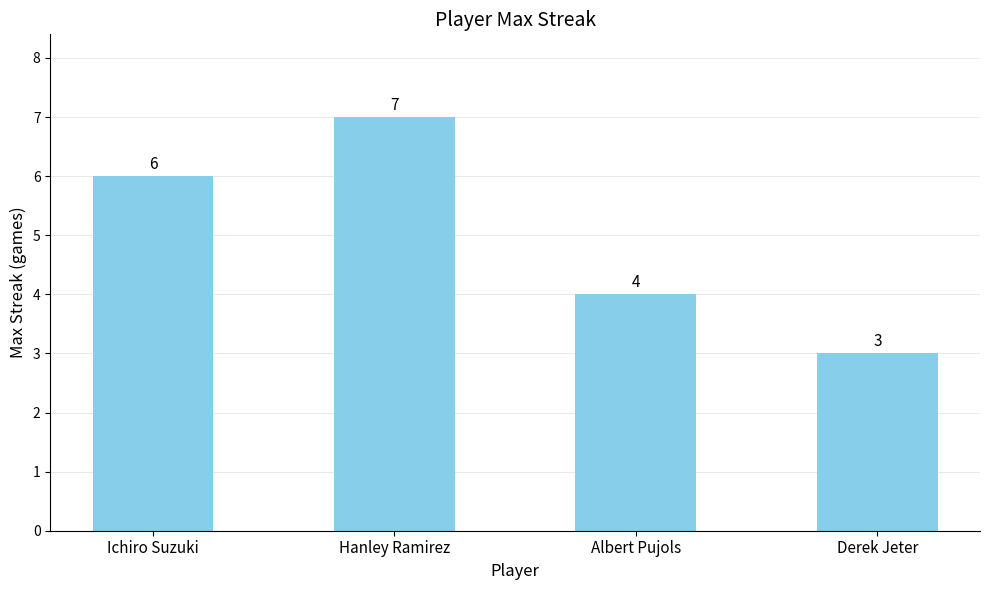

Rank the categories by value from highest to lowest.

Hanley Ramirez, Ichiro Suzuki, Albert Pujols, Derek Jeter